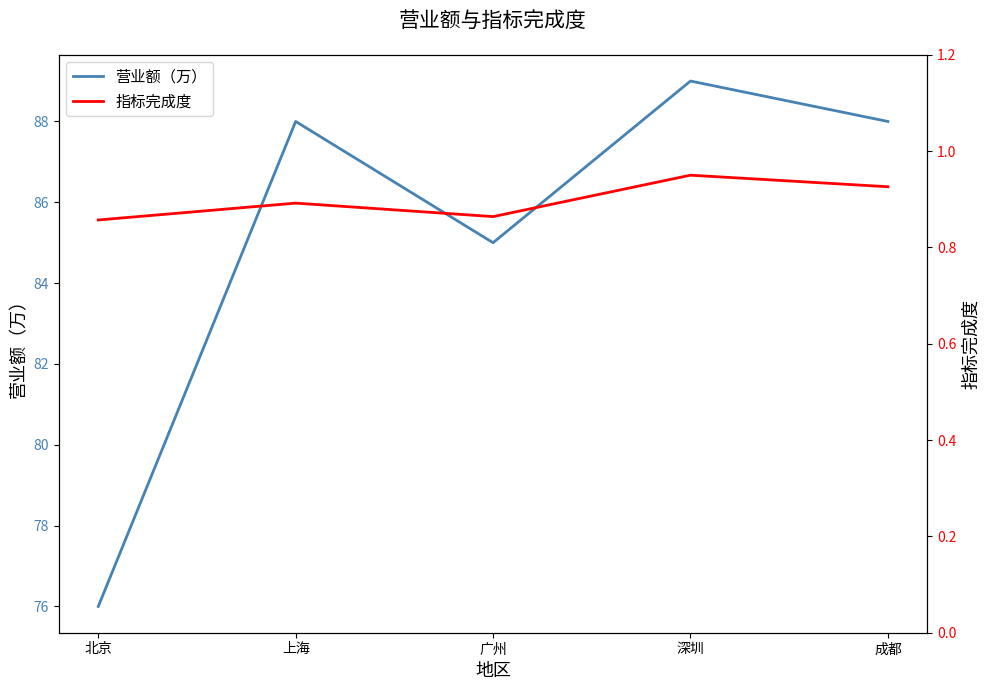

Where is 指标完成度 nearest to the value 0?

北京